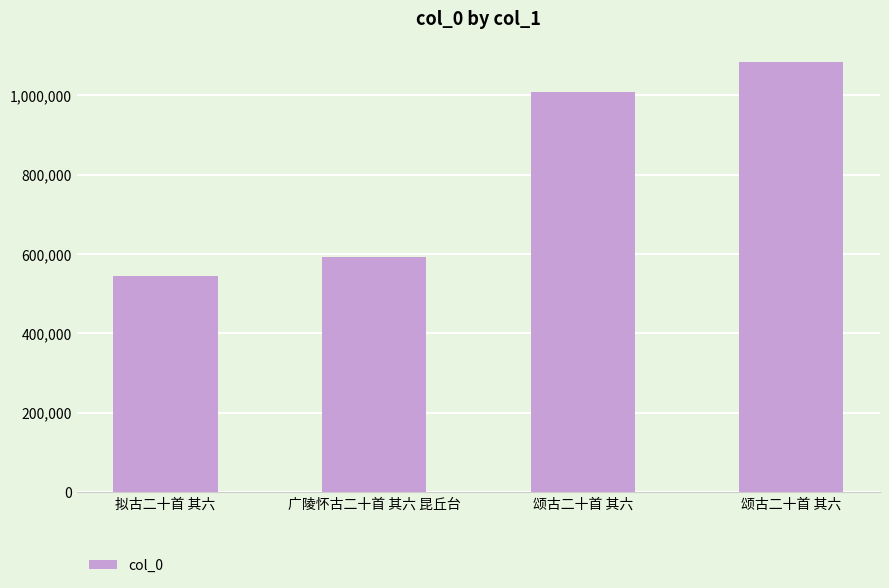

At which label does the data first exceed 1008316?

颂古二十首 其六